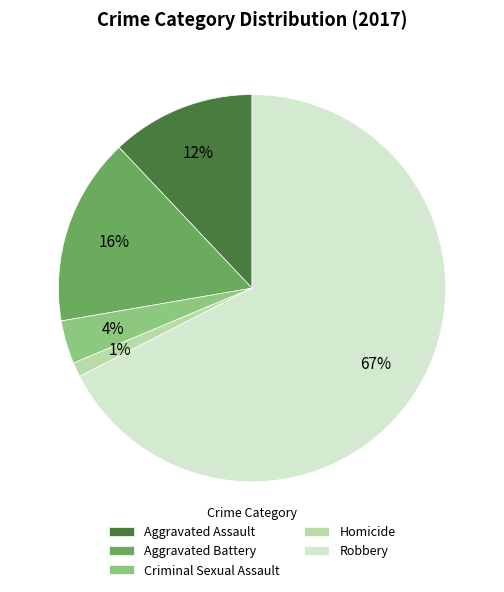

Is there a majority slice in this chart?

Yes